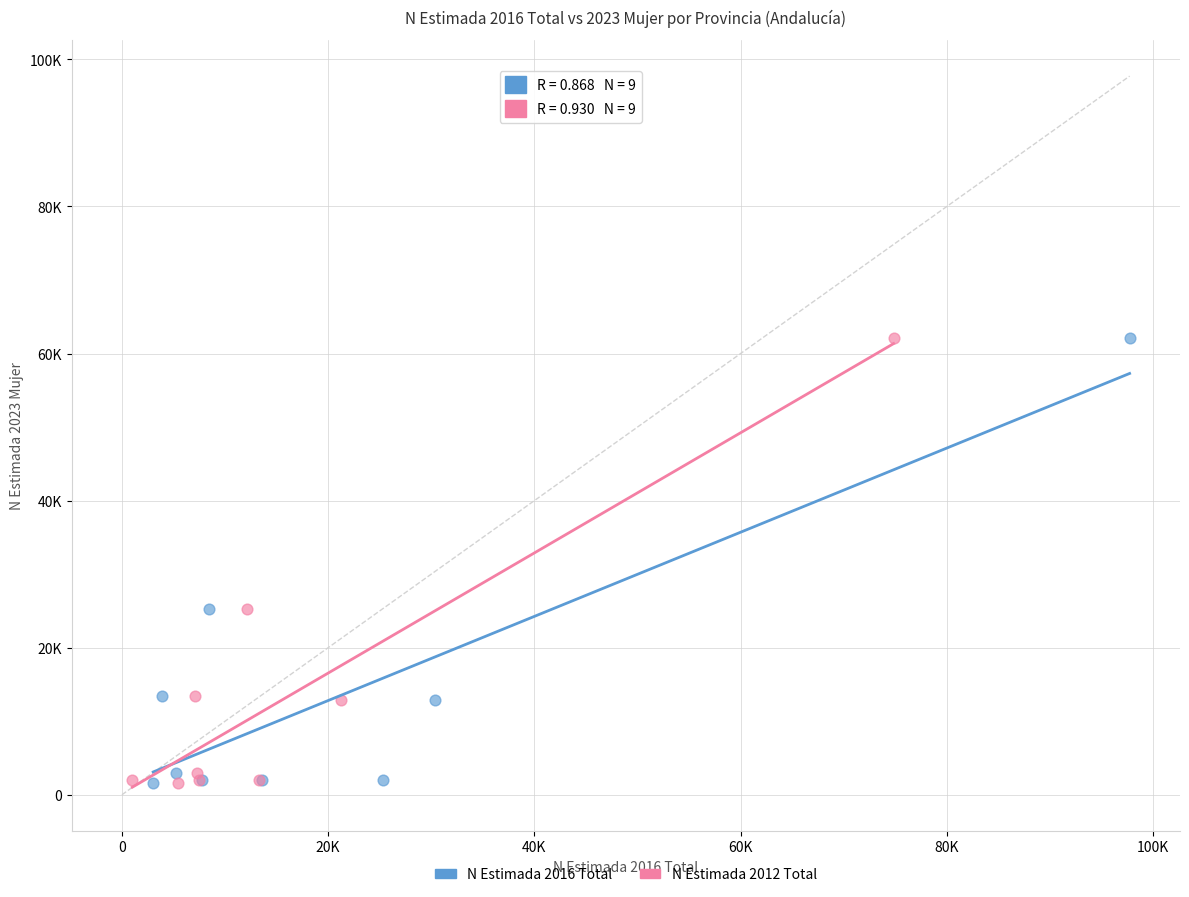

What are all the series names shown in the legend?

N Estimada 2016 Total, N Estimada 2012 Total